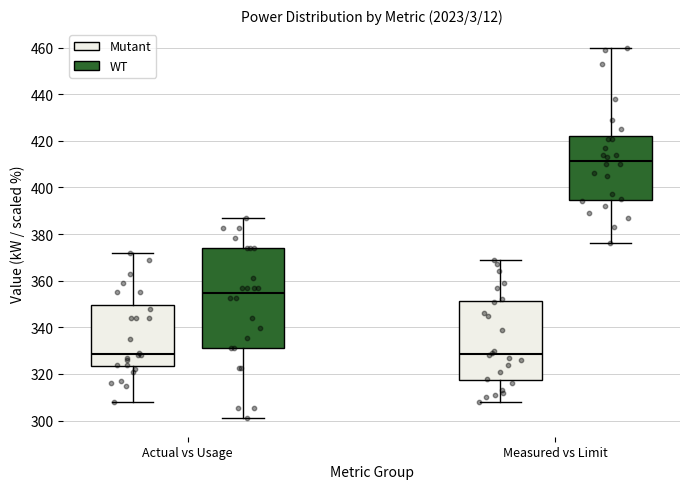

Where does the lower whisker of the box for Measured vs Limit (WT) end on the y-axis? The values are not printed on the chart, so give them approximately, as read against the axis.

376